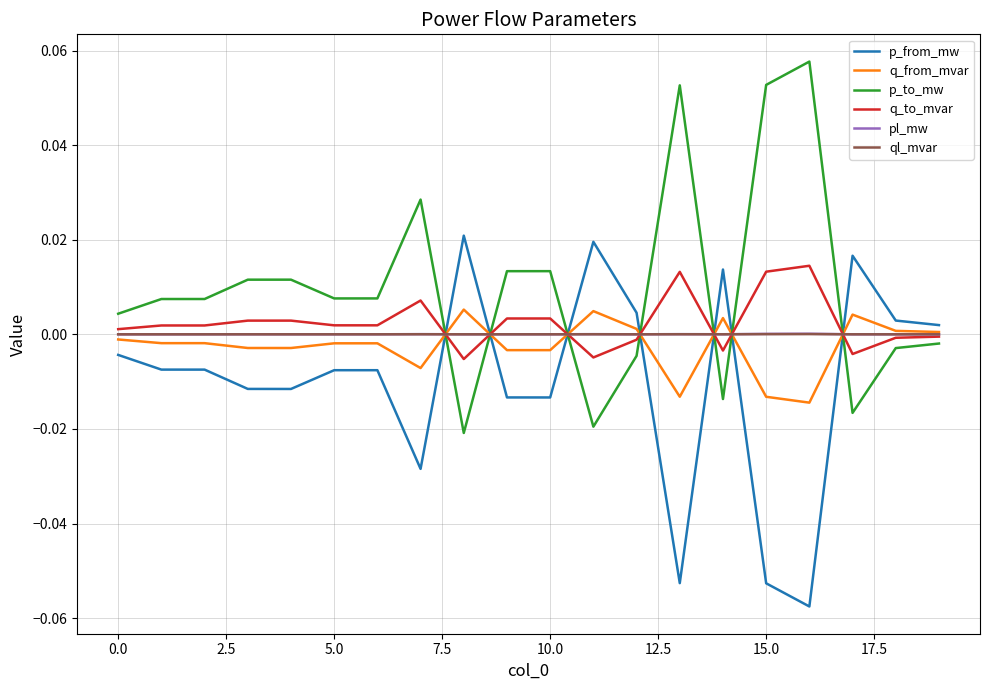

True or false: ql_mvar and p_to_mw cross at least once.

True